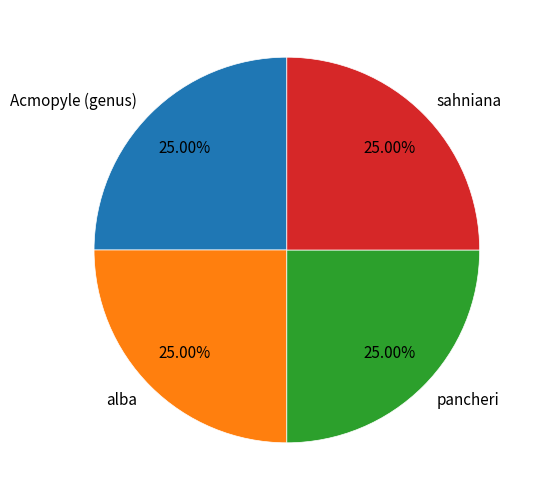

To the nearest percent, what is the average slice percentage?

25%